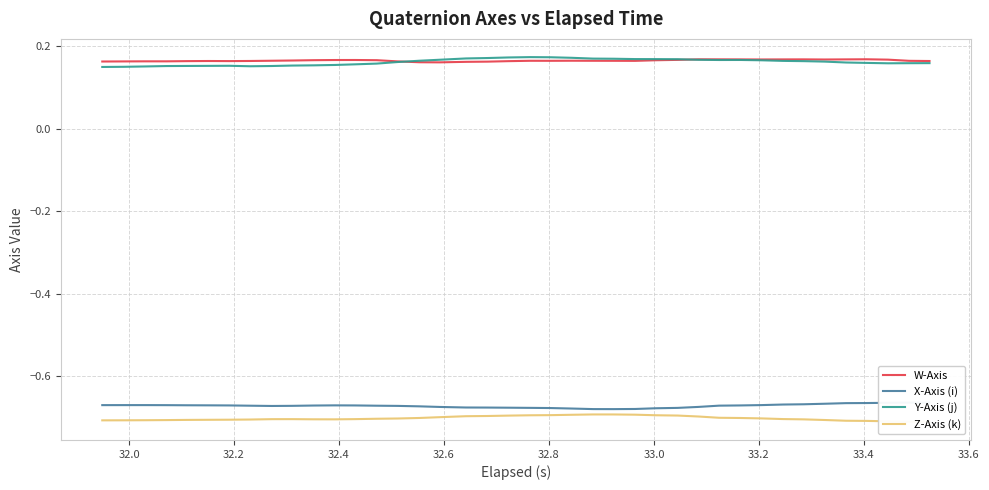

Reading left to right, transcribe all the data shown in this chart.

W-Axis: 0.2	0.2	0.2	0.2	0.2	0.2	0.2	0.2	0.2	0.2	0.2	0.2	0.2	0.2	0.2	0.2	0.2	0.2	0.2	0.2	0.2	0.2	0.2	0.2	0.2	0.2	0.2	0.2	0.2	0.2	0.2	0.2	0.2	0.2	0.2	0.2	0.2	0.2	0.2	0.2
X-Axis (i): -0.7	-0.7	-0.7	-0.7	-0.7	-0.7	-0.7	-0.7	-0.7	-0.7	-0.7	-0.7	-0.7	-0.7	-0.7	-0.7	-0.7	-0.7	-0.7	-0.7	-0.7	-0.7	-0.7	-0.7	-0.7	-0.7	-0.7	-0.7	-0.7	-0.7	-0.7	-0.7	-0.7	-0.7	-0.7	-0.7	-0.7	-0.7	-0.7	-0.7
Y-Axis (j): 0.2	0.2	0.2	0.2	0.2	0.2	0.2	0.2	0.2	0.2	0.2	0.2	0.2	0.2	0.2	0.2	0.2	0.2	0.2	0.2	0.2	0.2	0.2	0.2	0.2	0.2	0.2	0.2	0.2	0.2	0.2	0.2	0.2	0.2	0.2	0.2	0.2	0.2	0.2	0.2
Z-Axis (k): -0.7	-0.7	-0.7	-0.7	-0.7	-0.7	-0.7	-0.7	-0.7	-0.7	-0.7	-0.7	-0.7	-0.7	-0.7	-0.7	-0.7	-0.7	-0.7	-0.7	-0.7	-0.7	-0.7	-0.7	-0.7	-0.7	-0.7	-0.7	-0.7	-0.7	-0.7	-0.7	-0.7	-0.7	-0.7	-0.7	-0.7	-0.7	-0.7	-0.7